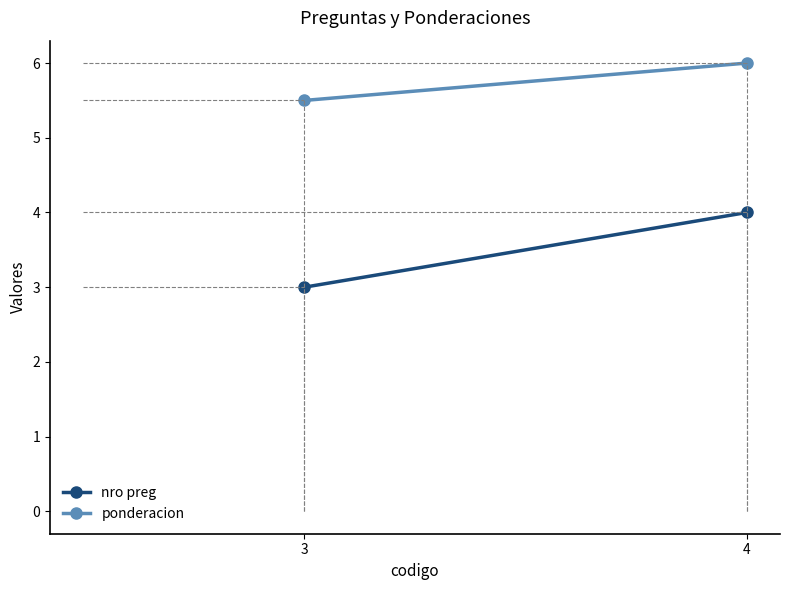

Is the value of nro preg at 4 greater than the value of ponderacion at 4?

No